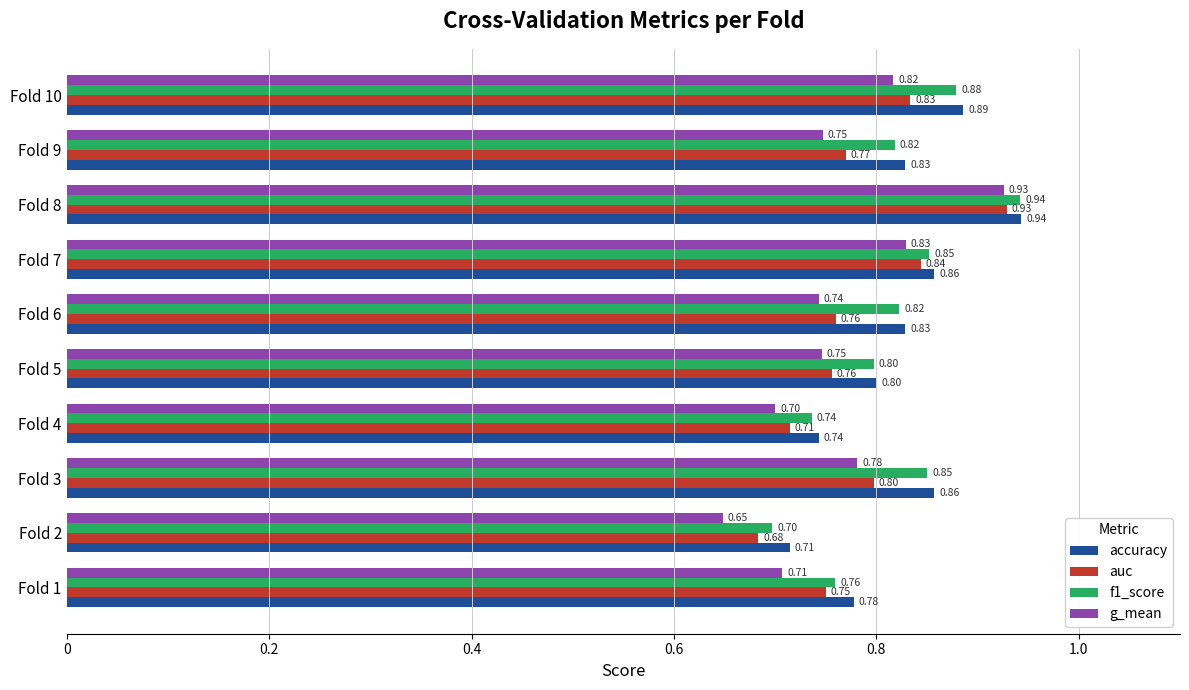

Rank the series at Fold 7 from lowest to highest value.

g_mean, auc, f1_score, accuracy